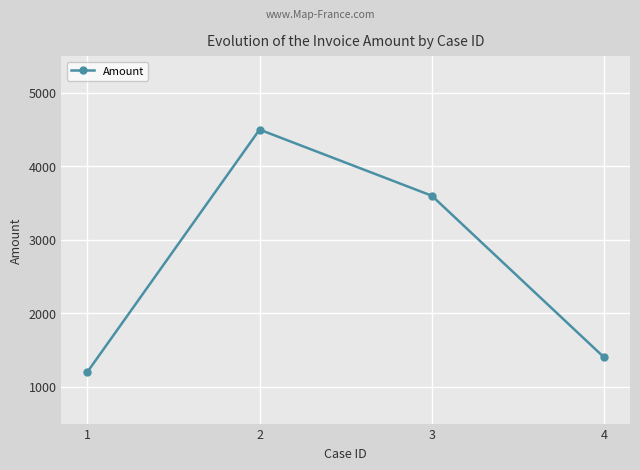

Where does the data first go above 3600?

2